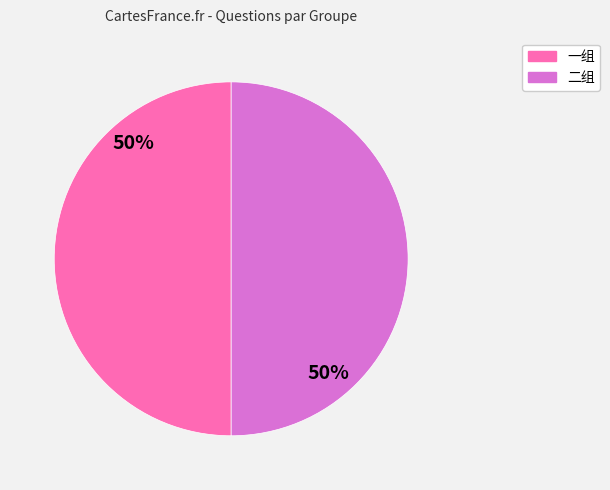

To the nearest percent, what is the average slice percentage?

50%